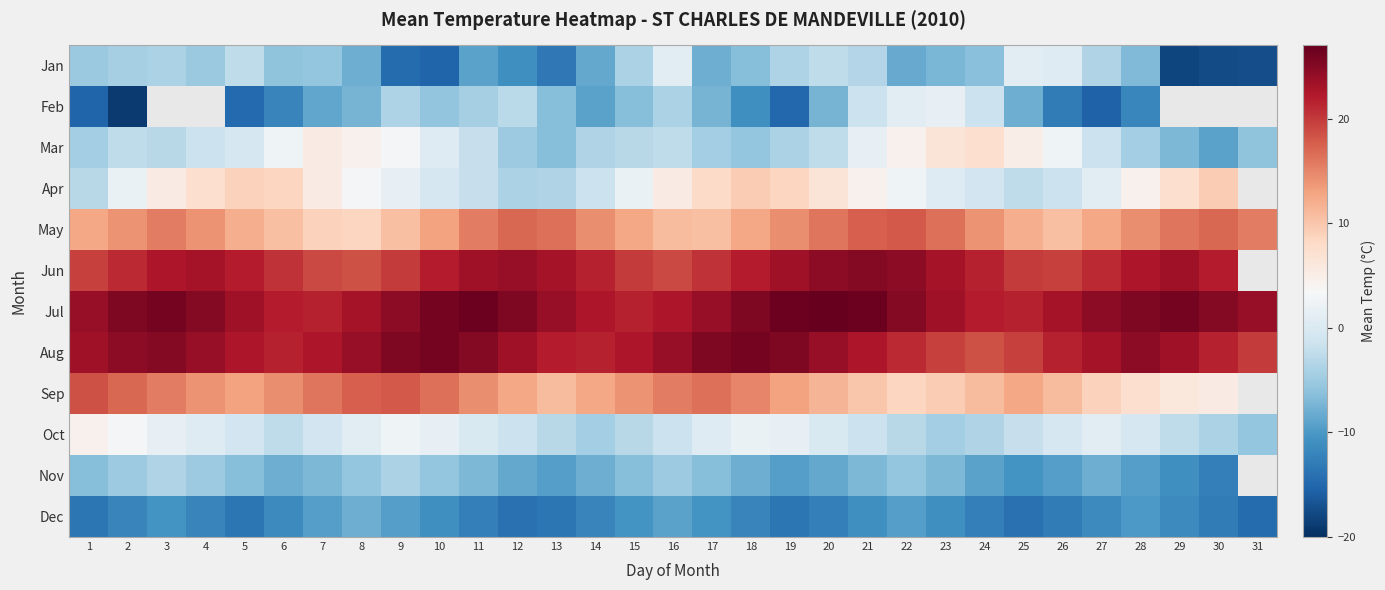

Which has a higher value, 9 or 11?

11